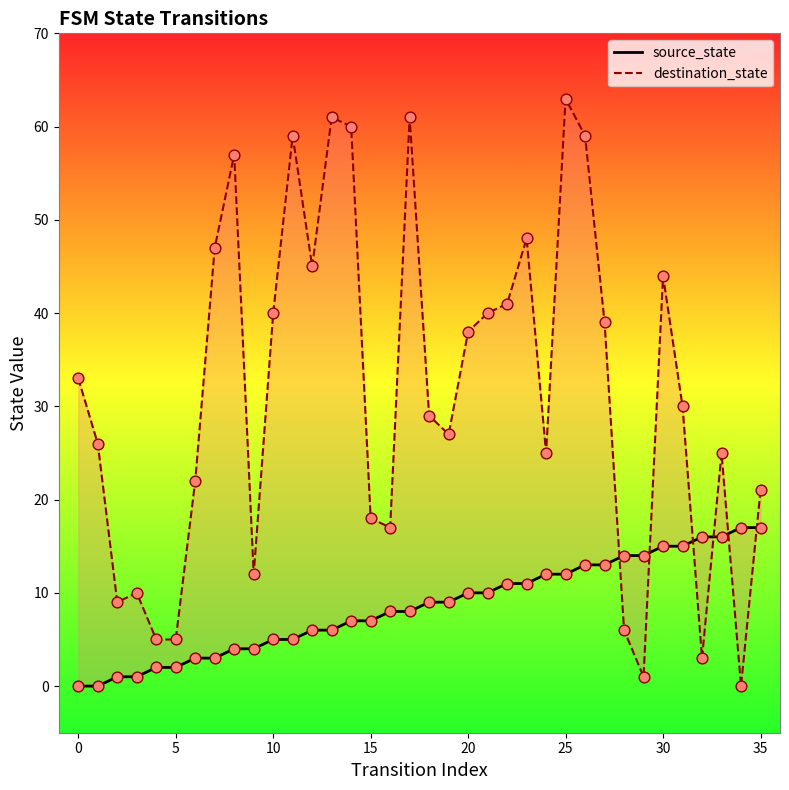

Which series has the largest total across all categories?

destination_state